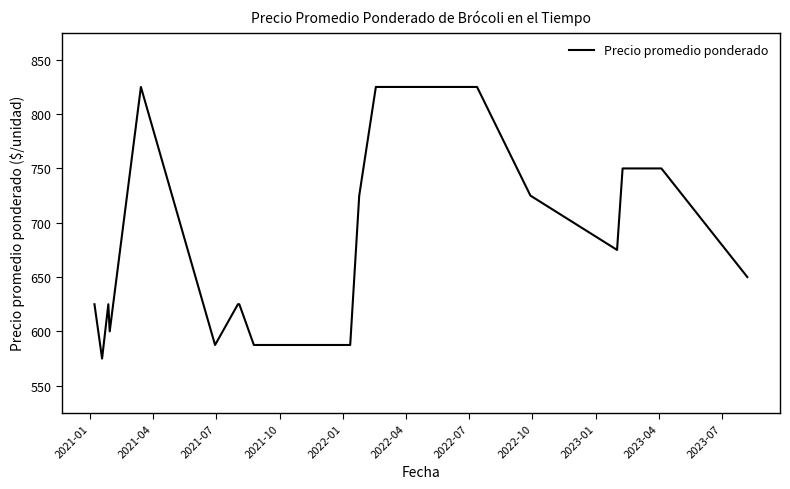

What is the greatest value displayed?

825.0